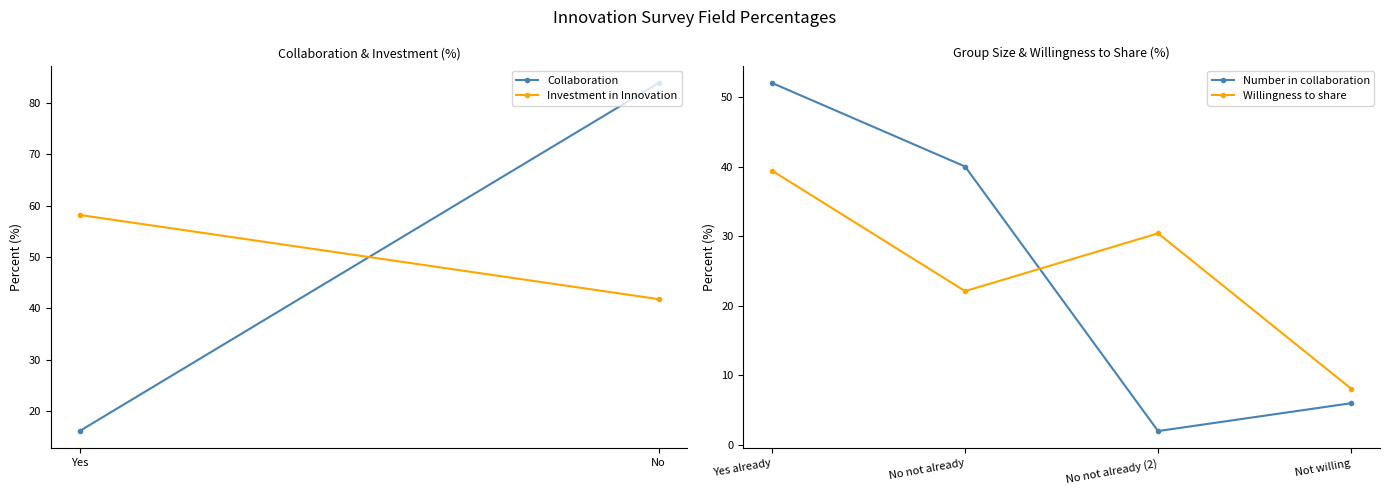

The Willingness to share series shows 61.8 at Yes already. True or false?

False